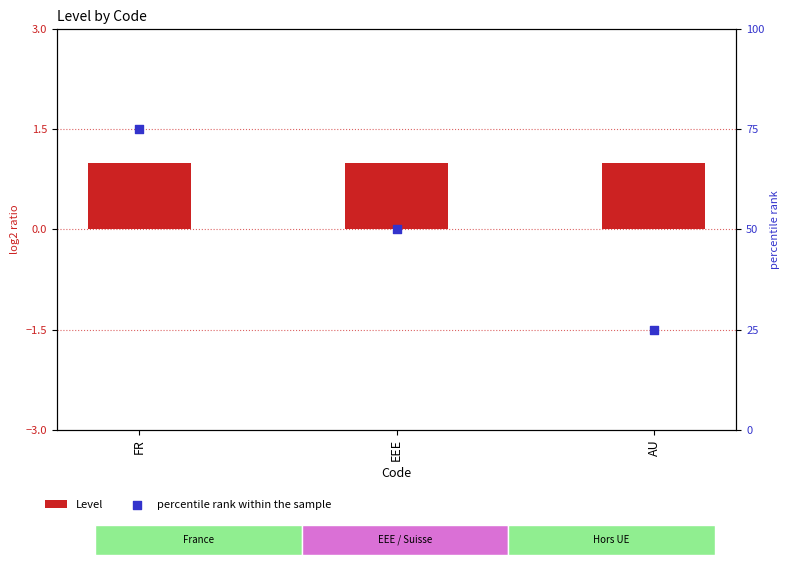

At how many categories does at least one series exceed 29?

2